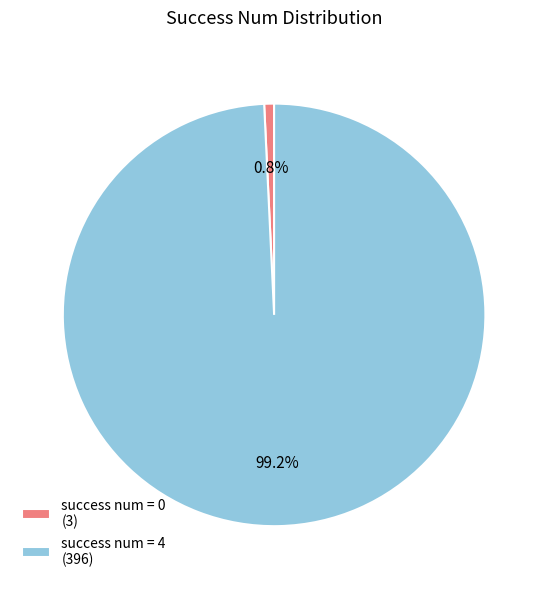

Combined, what portion of the pie is success num = 4 (396) and success num = 0 (3)?

100.0%